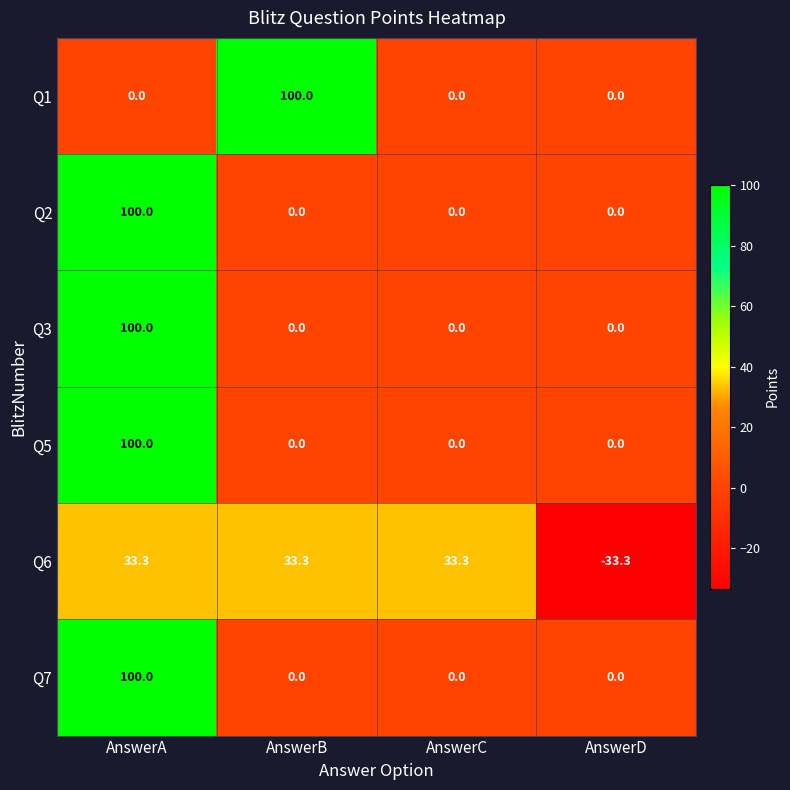

How many Q5 values are between 0 and 100?

4